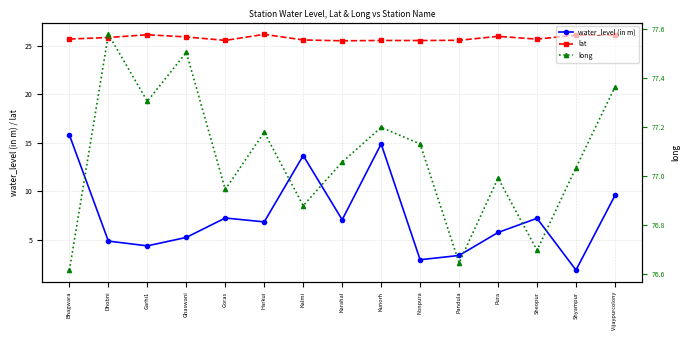

What is the label of the 13th point from the right?

Garhi1